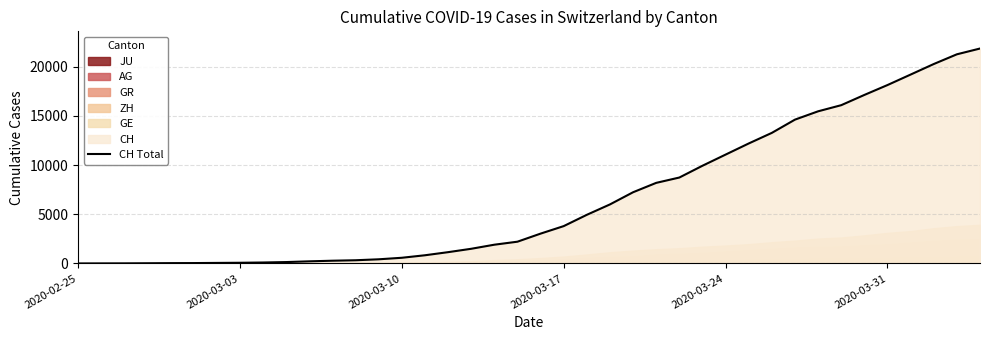

Does the chart have visible grid lines?

Yes